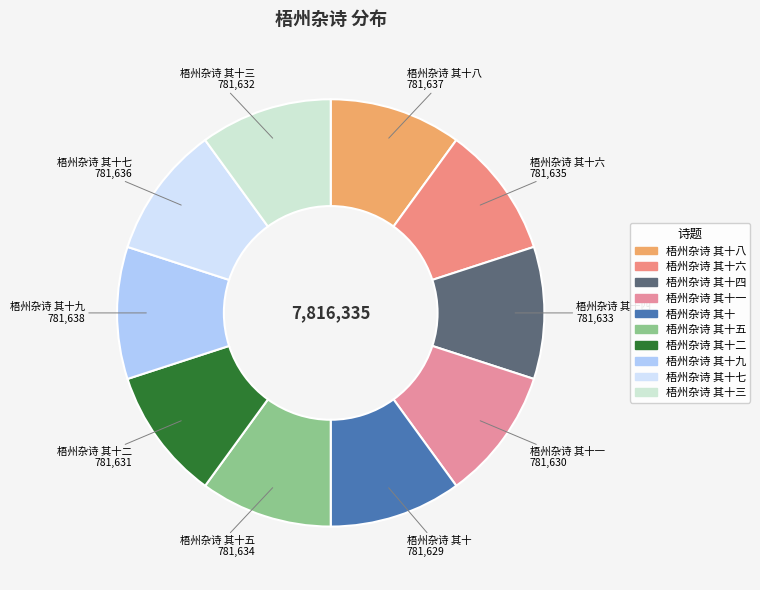

What is the smallest slice in the pie chart?

梧州杂诗 其十